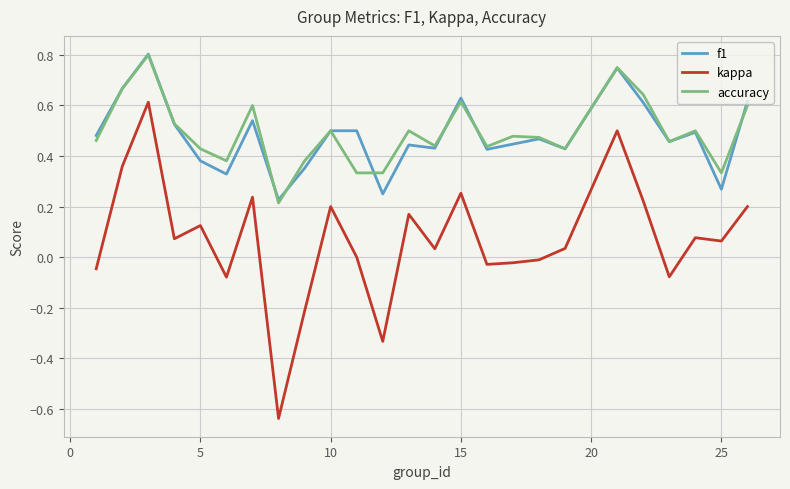

Which series has the largest range (max minus min)?

kappa